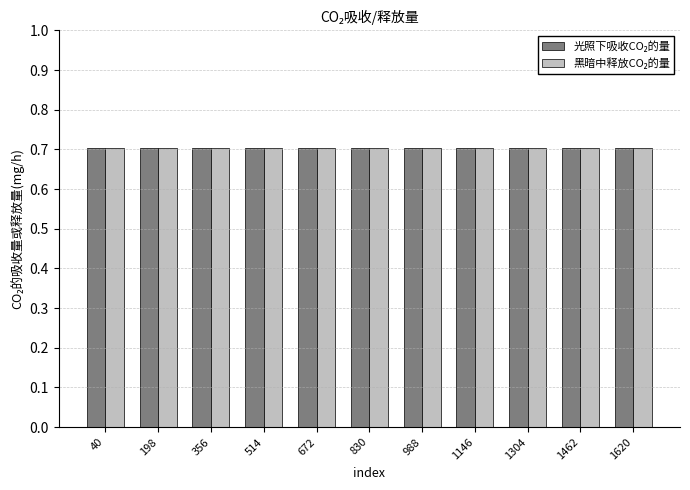

What is the total value across all series at 356?

1.4